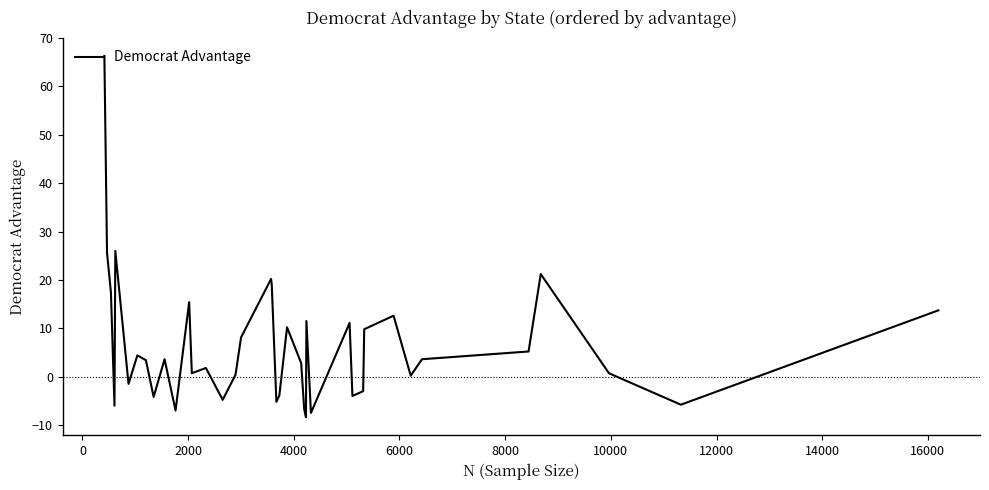

What is the difference between the maximum and minimum values?

74.7